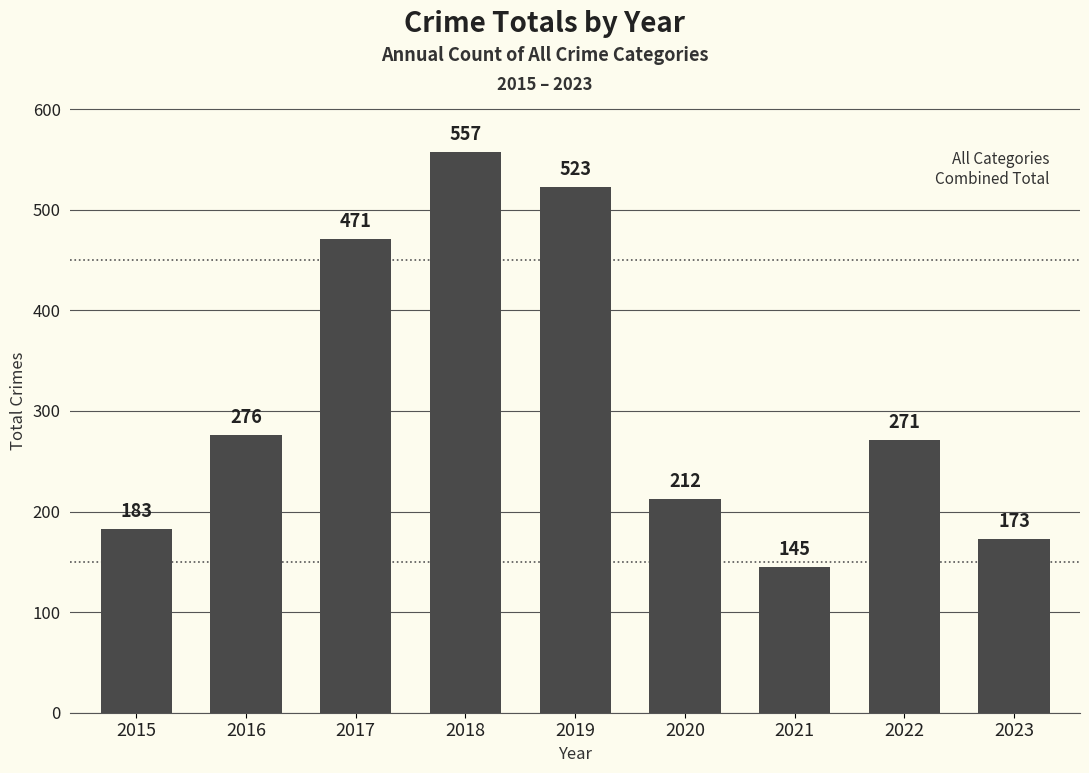

Is it true that the value at 2017 is 172?

False